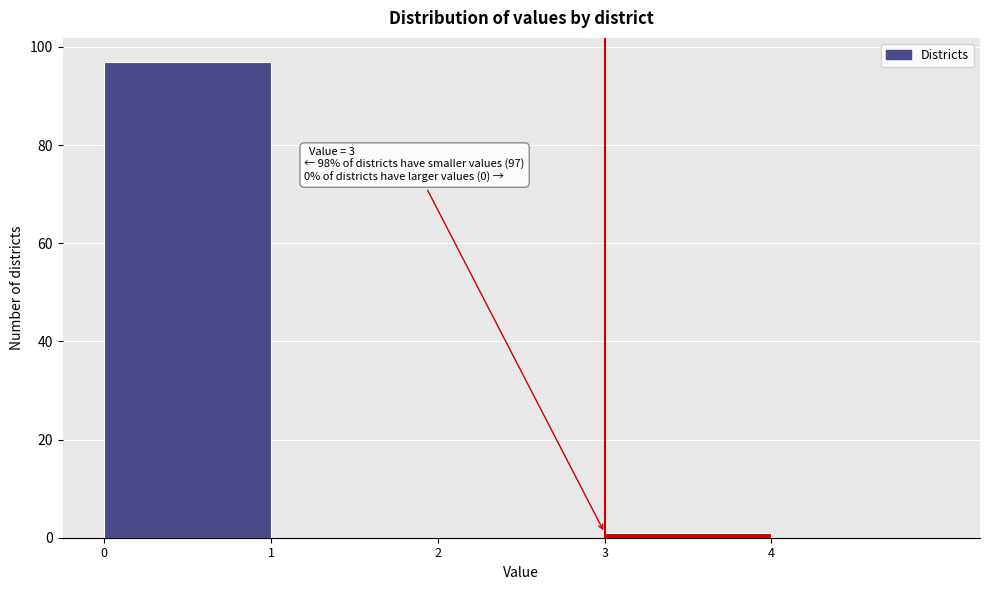

Over which range of the x-axis is the bar tallest?

0 to 1